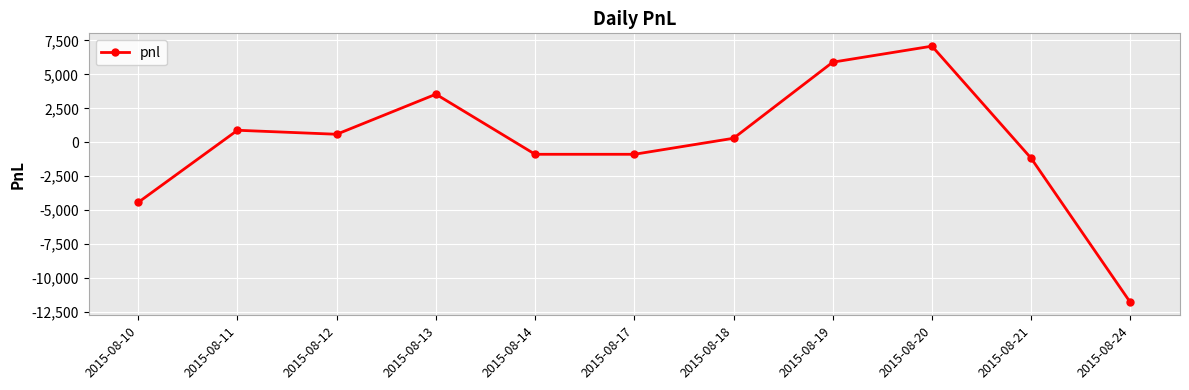

Reading left to right, what are all the values shown in this chart?

2015-08-10=-4425	2015-08-11=885	2015-08-12=590	2015-08-13=3540	2015-08-14=-885	2015-08-17=-885	2015-08-18=295	2015-08-19=5900	2015-08-20=7080	2015-08-21=-1180	2015-08-24=-11800